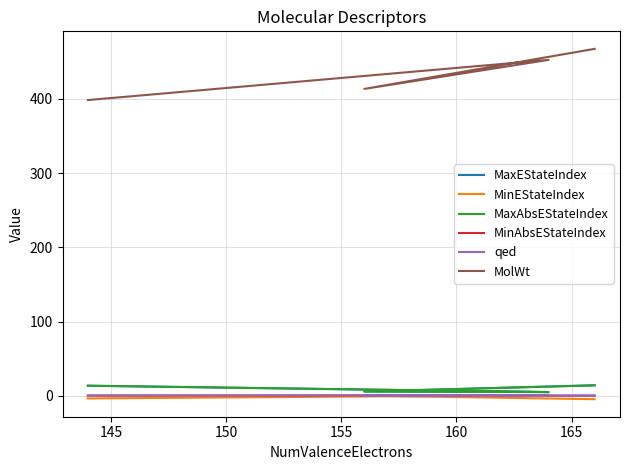

At how many categories does at least one series exceed 294?

4